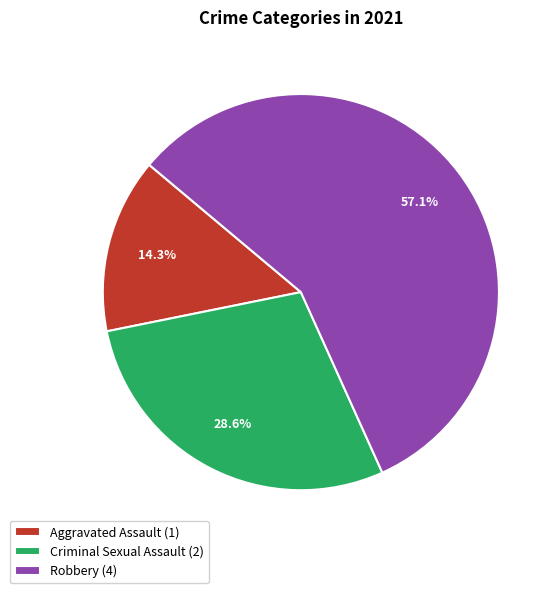

To the nearest percent, what is the average slice percentage?

33%